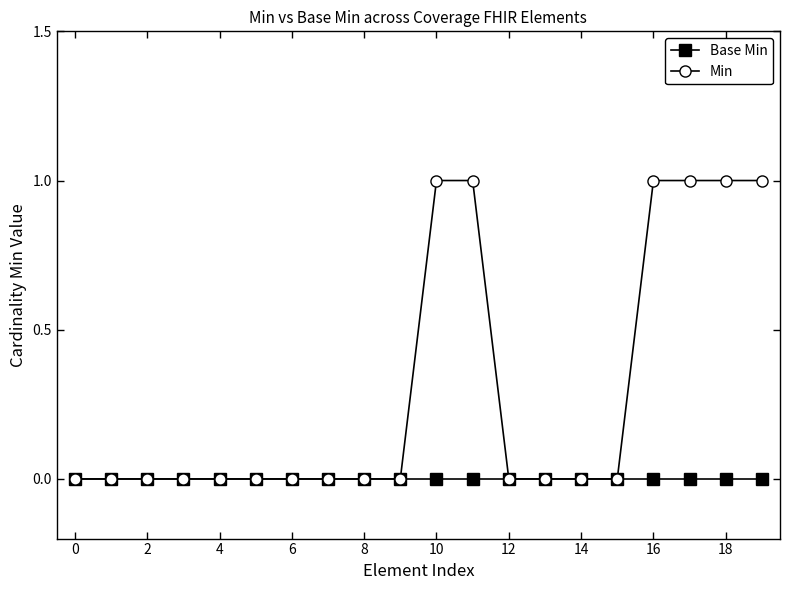

Which series has the largest total across all categories?

Min